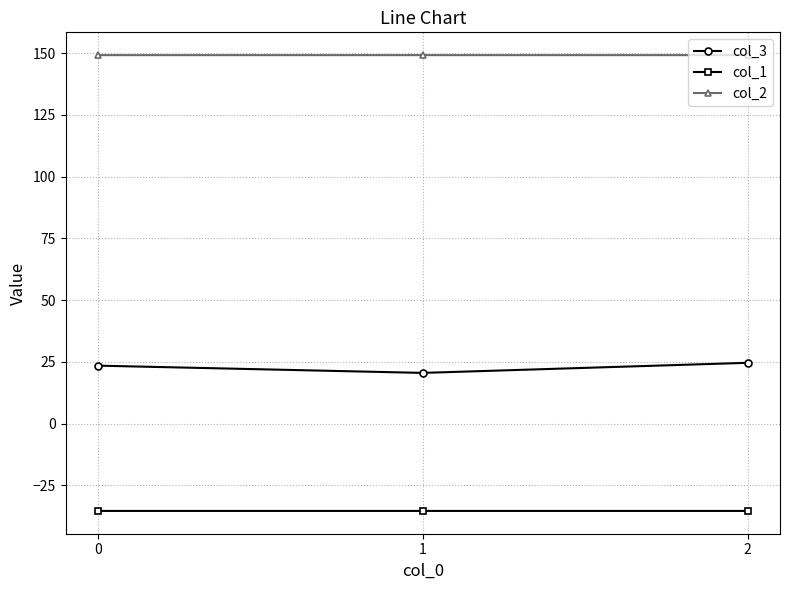

At 0, list the series in order from smallest to largest.

col_1, col_3, col_2